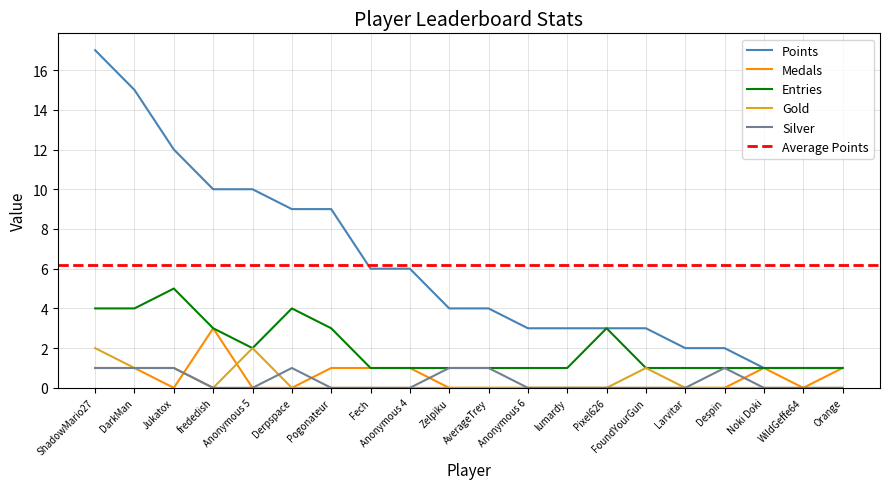

What is the maximum value for Points?

17